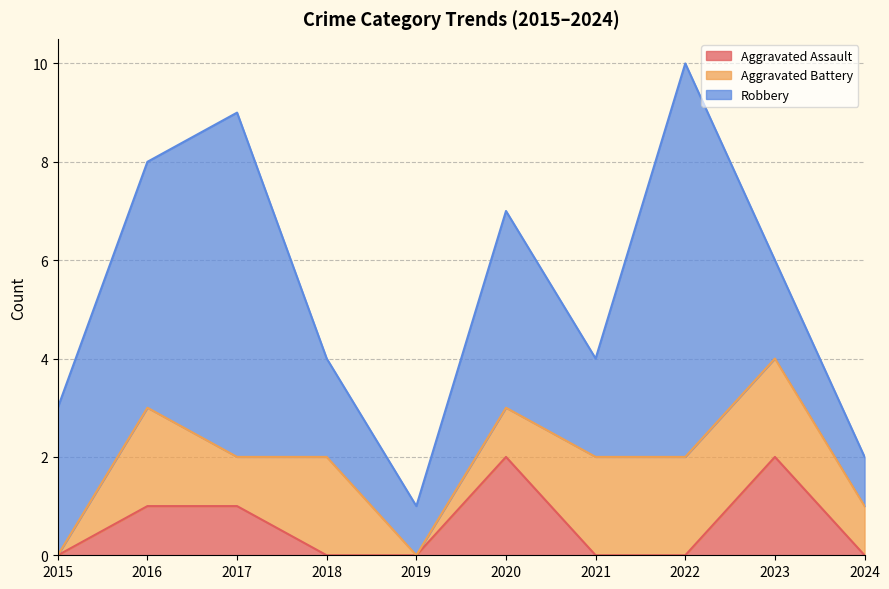

What are all the series names shown in the legend?

Aggravated Assault, Aggravated Battery, Robbery